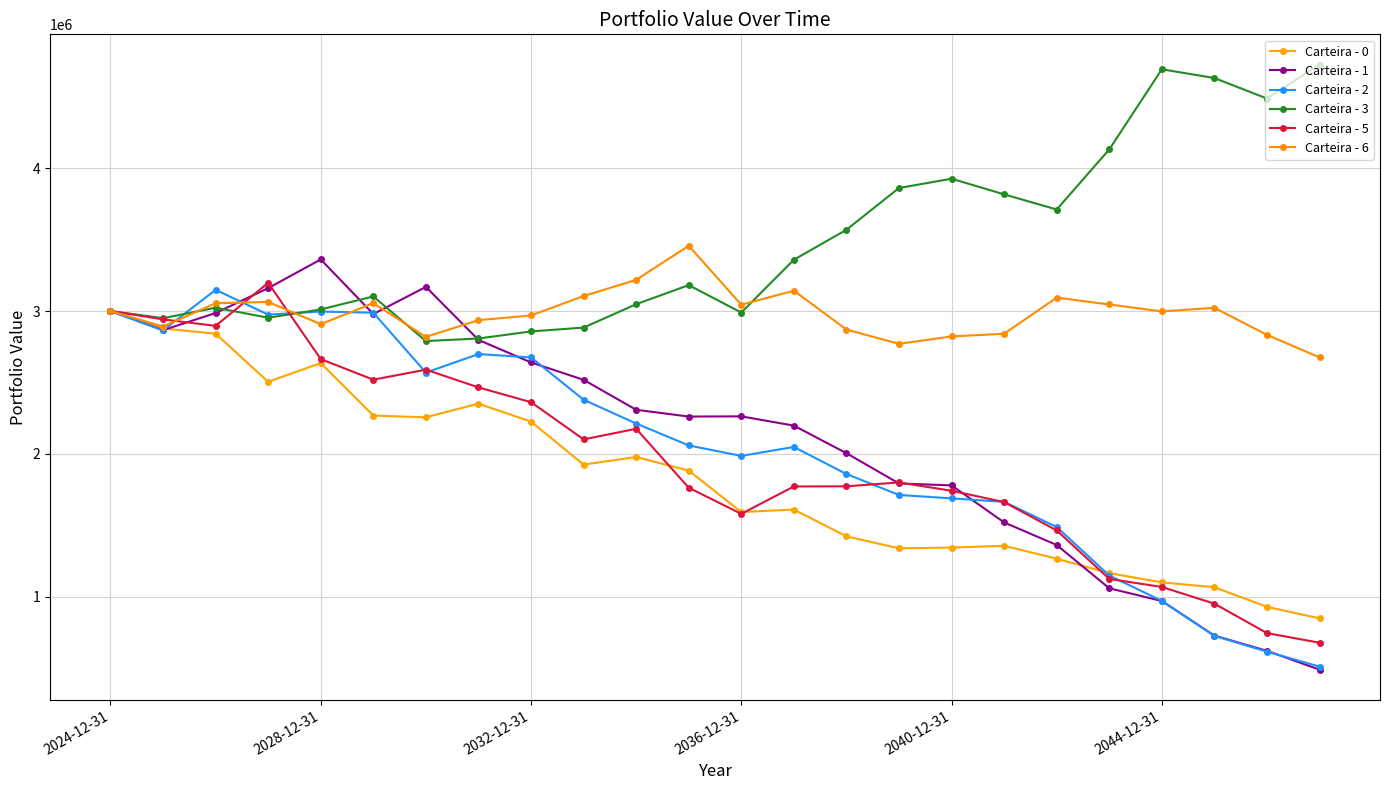

Count the number of categories in the chart.

24